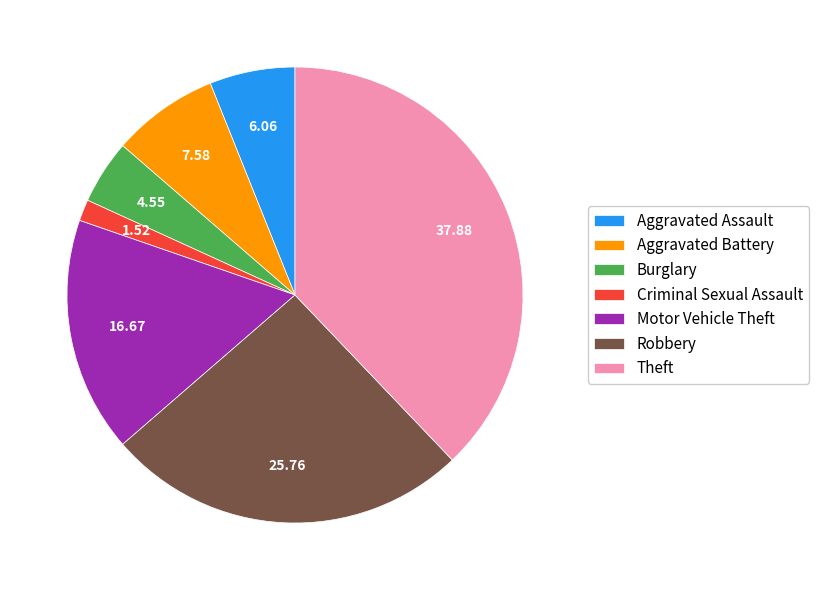

Does Aggravated Assault account for over 50% of the chart?

No